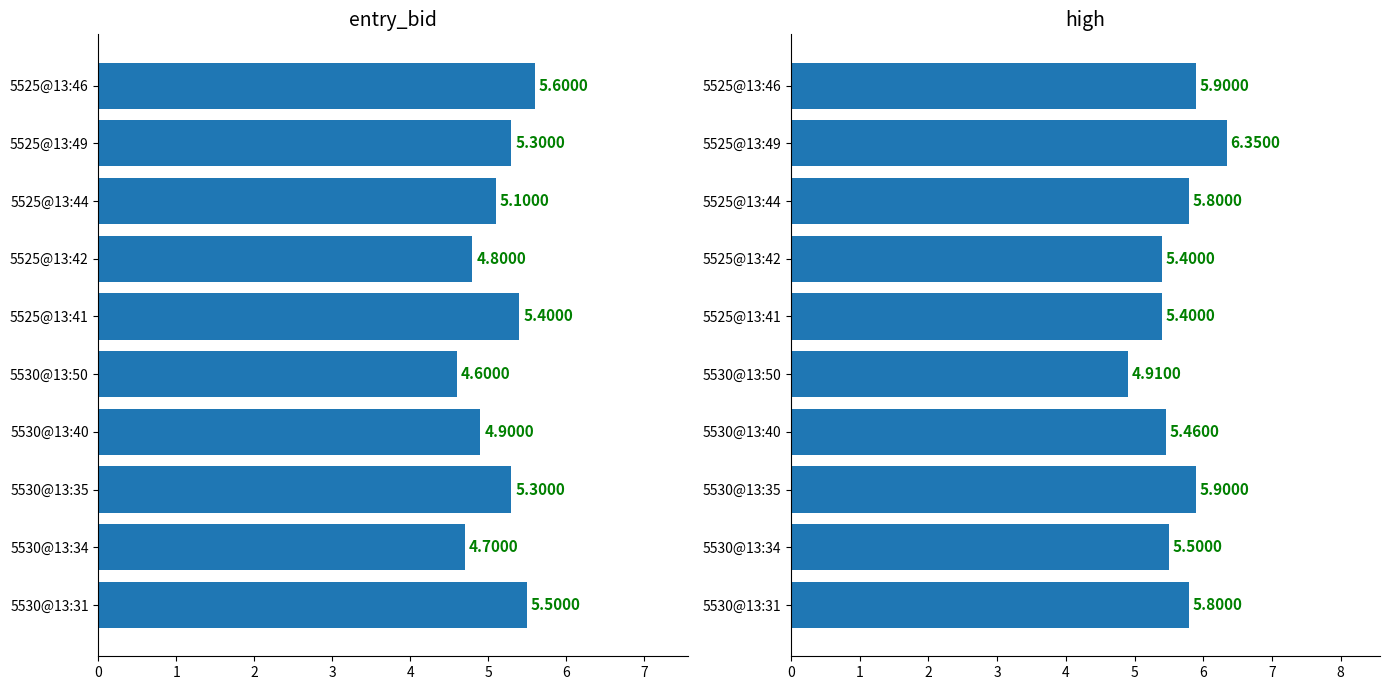

What is the lowest value of the high series?

4.9